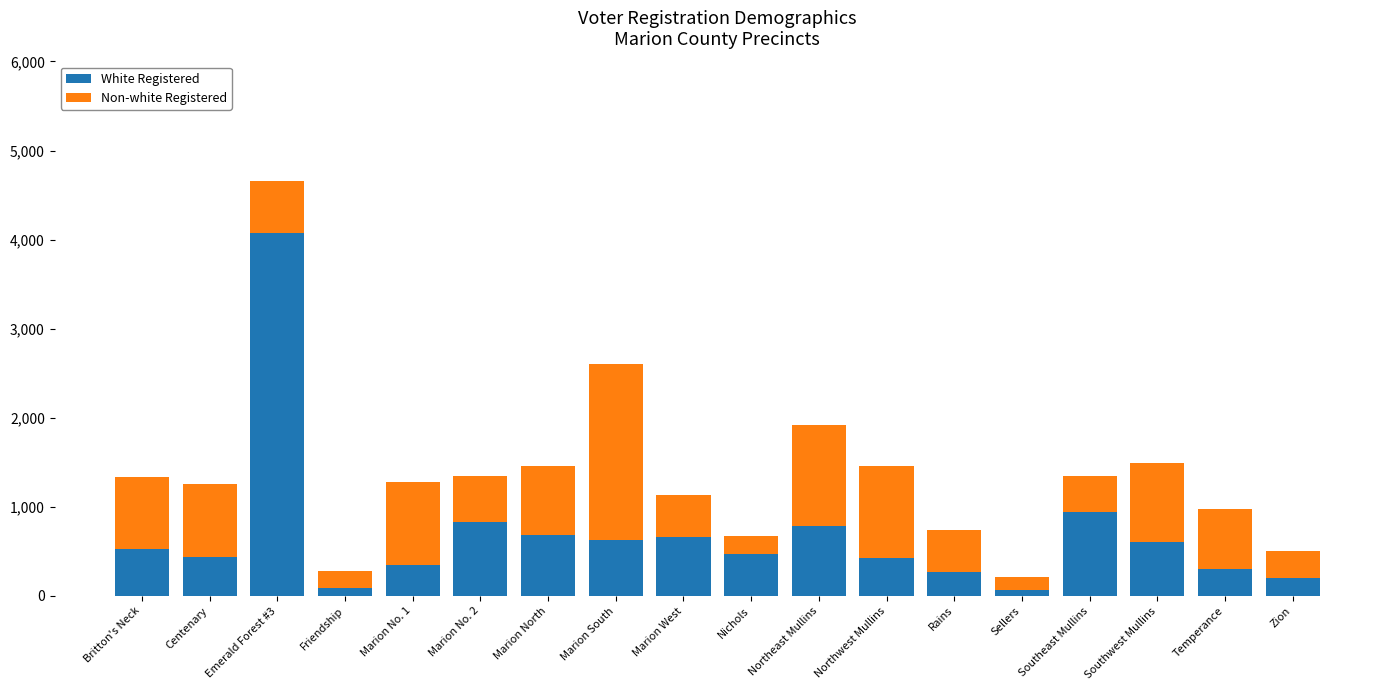

True or false: White Registered has a value of 271 at Rains.

True